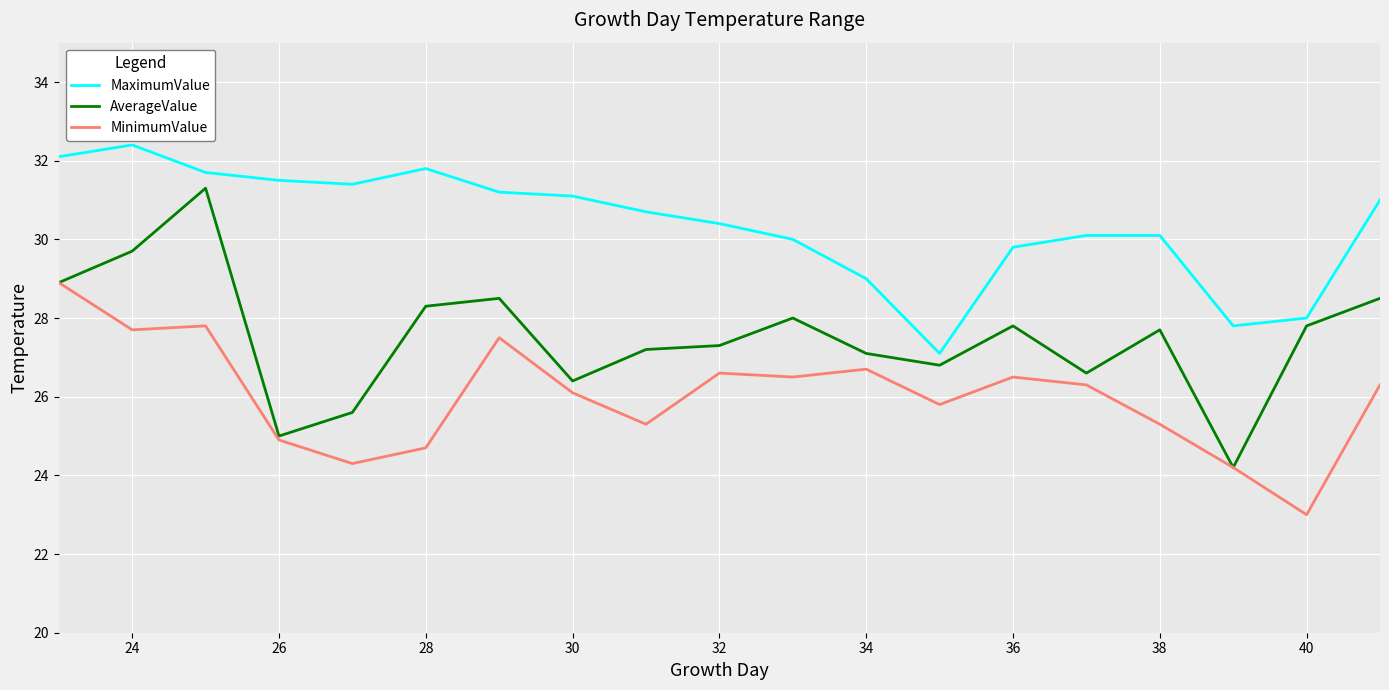

Rank the series by their average value, from lowest to highest.

MinimumValue, AverageValue, MaximumValue